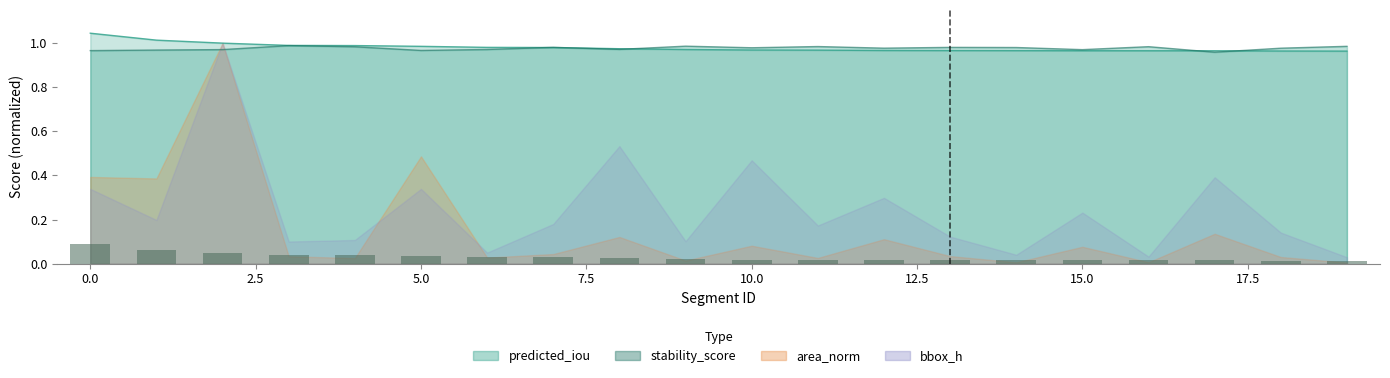

Is the value of stability_score at 11 greater than the value of predicted_iou at 8?

Yes